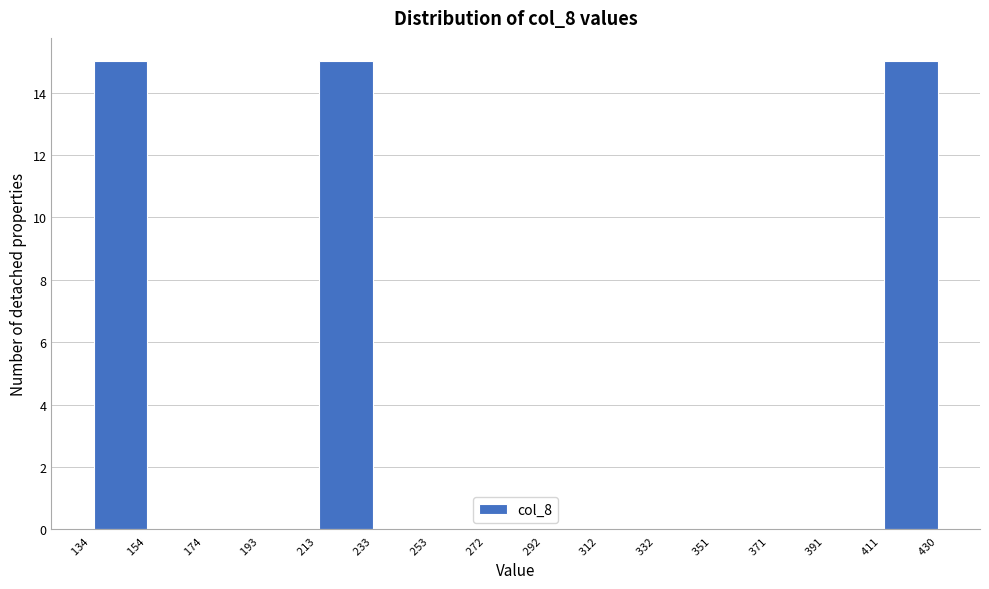

Reading left to right, transcribe this chart: for each bar, give the range it covers on the x-axis and its height. The values are not printed on the chart, so give them approximately, as read against the axis.

134 to 154: 15
154 to 174: 0
174 to 193: 0
193 to 213: 0
213 to 233: 15
233 to 253: 0
253 to 272: 0
272 to 292: 0
292 to 312: 0
312 to 332: 0
332 to 351: 0
351 to 371: 0
371 to 391: 0
391 to 411: 0
411 to 430: 15